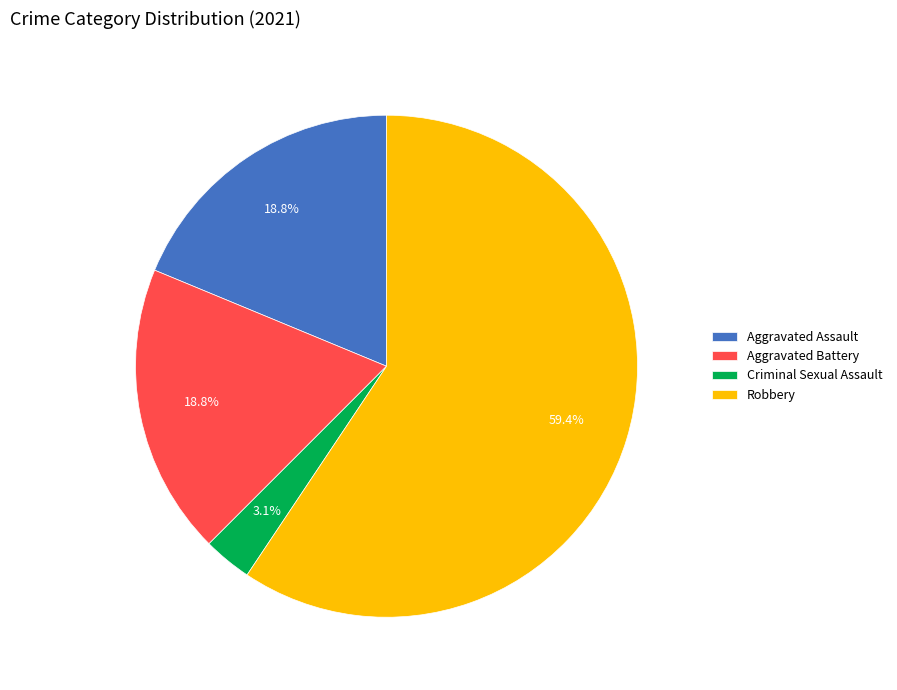

Combined, what portion of the pie is Aggravated Battery and Criminal Sexual Assault?

21.9%